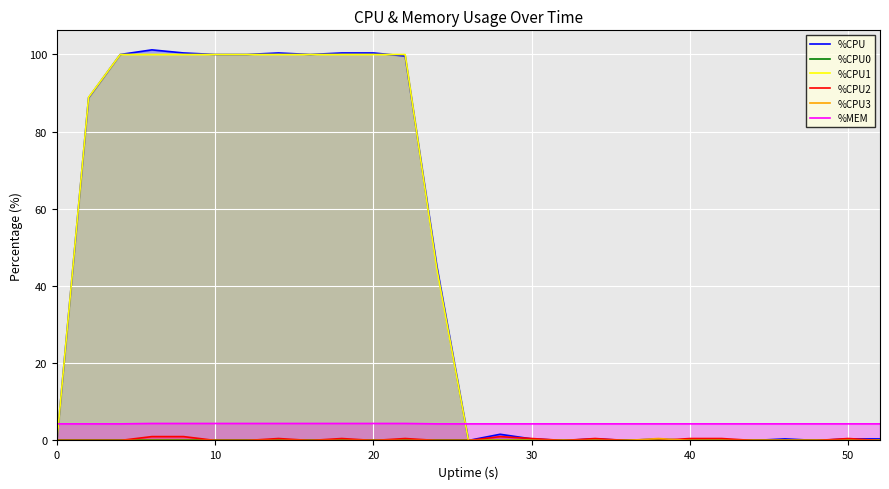

Count the %CPU1 values in the range 0 to 100.

27